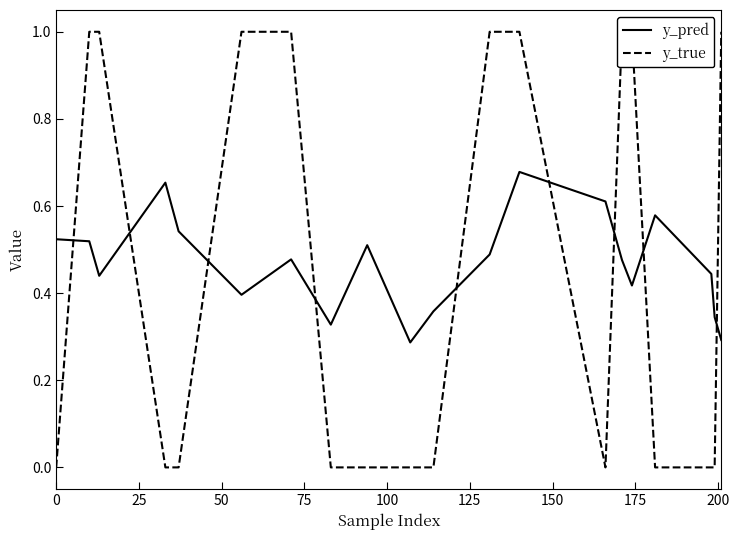

How many categories are shown in the chart?

20